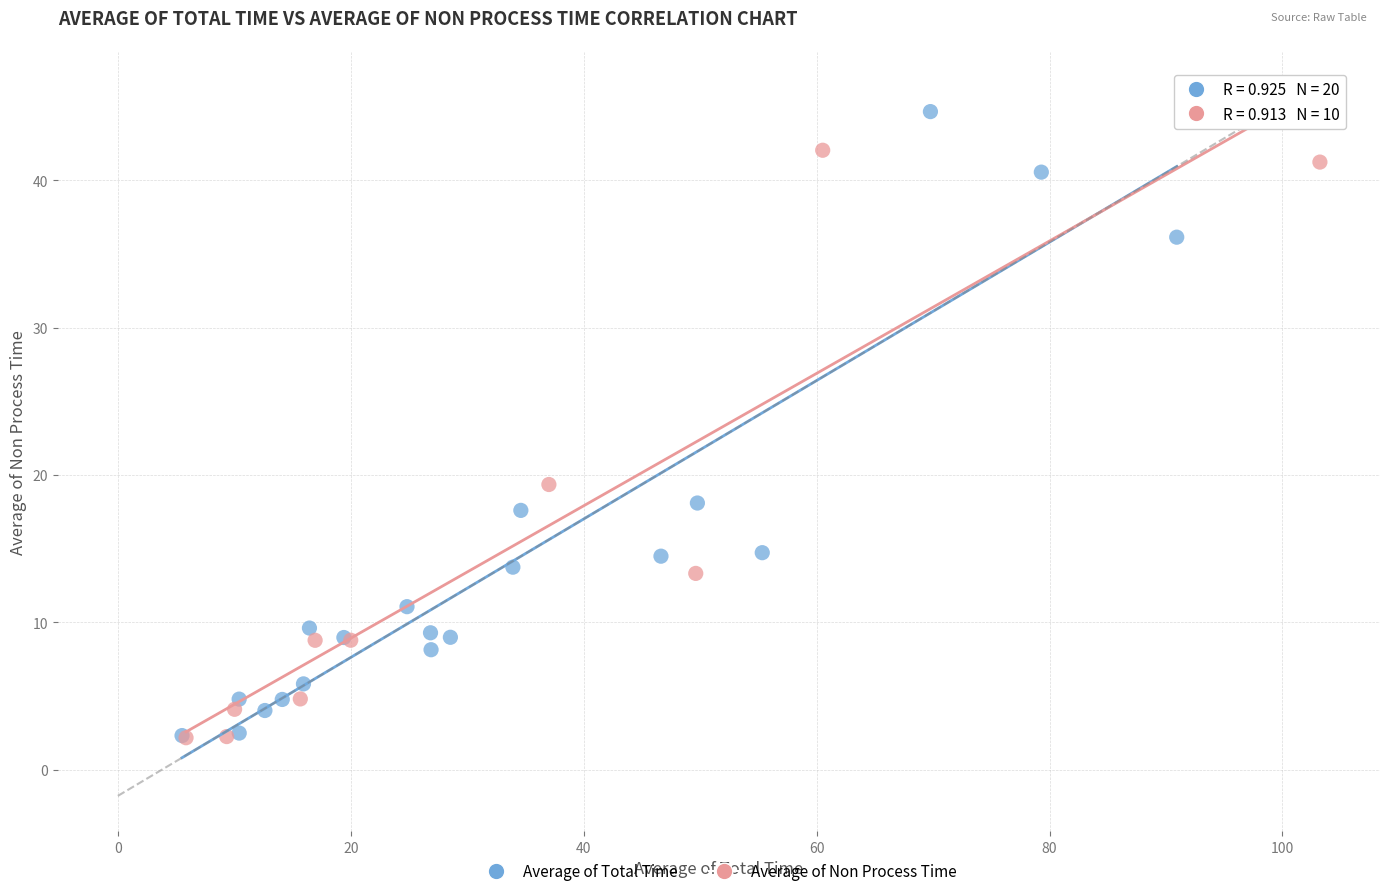

Which series contains the highest Y value?

Average of Total Time